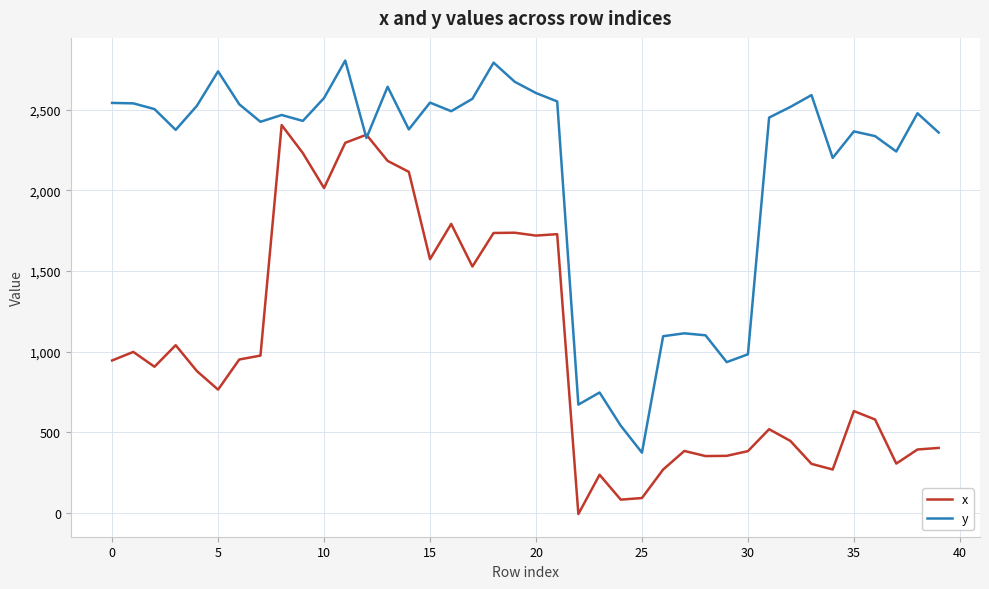

Which series has the largest total across all categories?

y